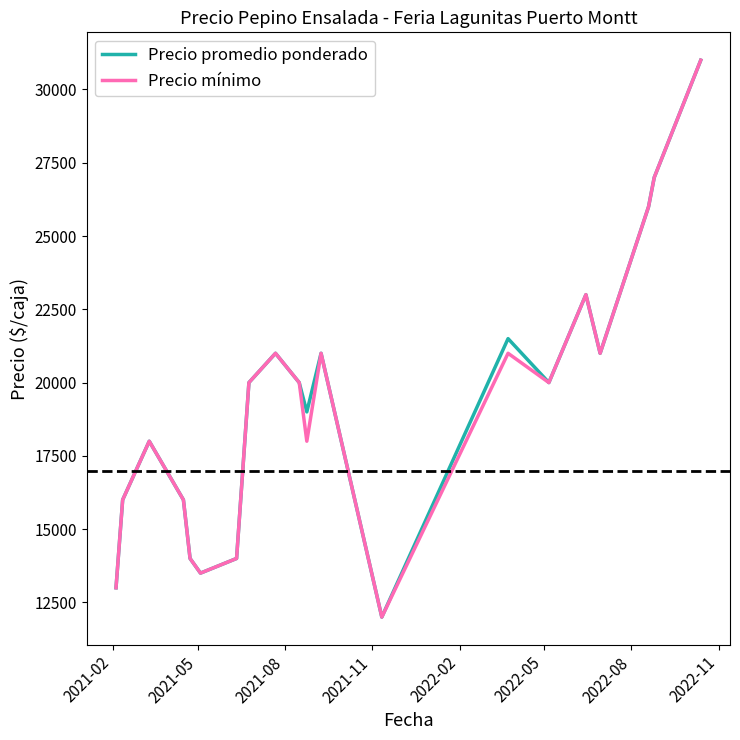

What is the maximum value shown in the chart?

31000